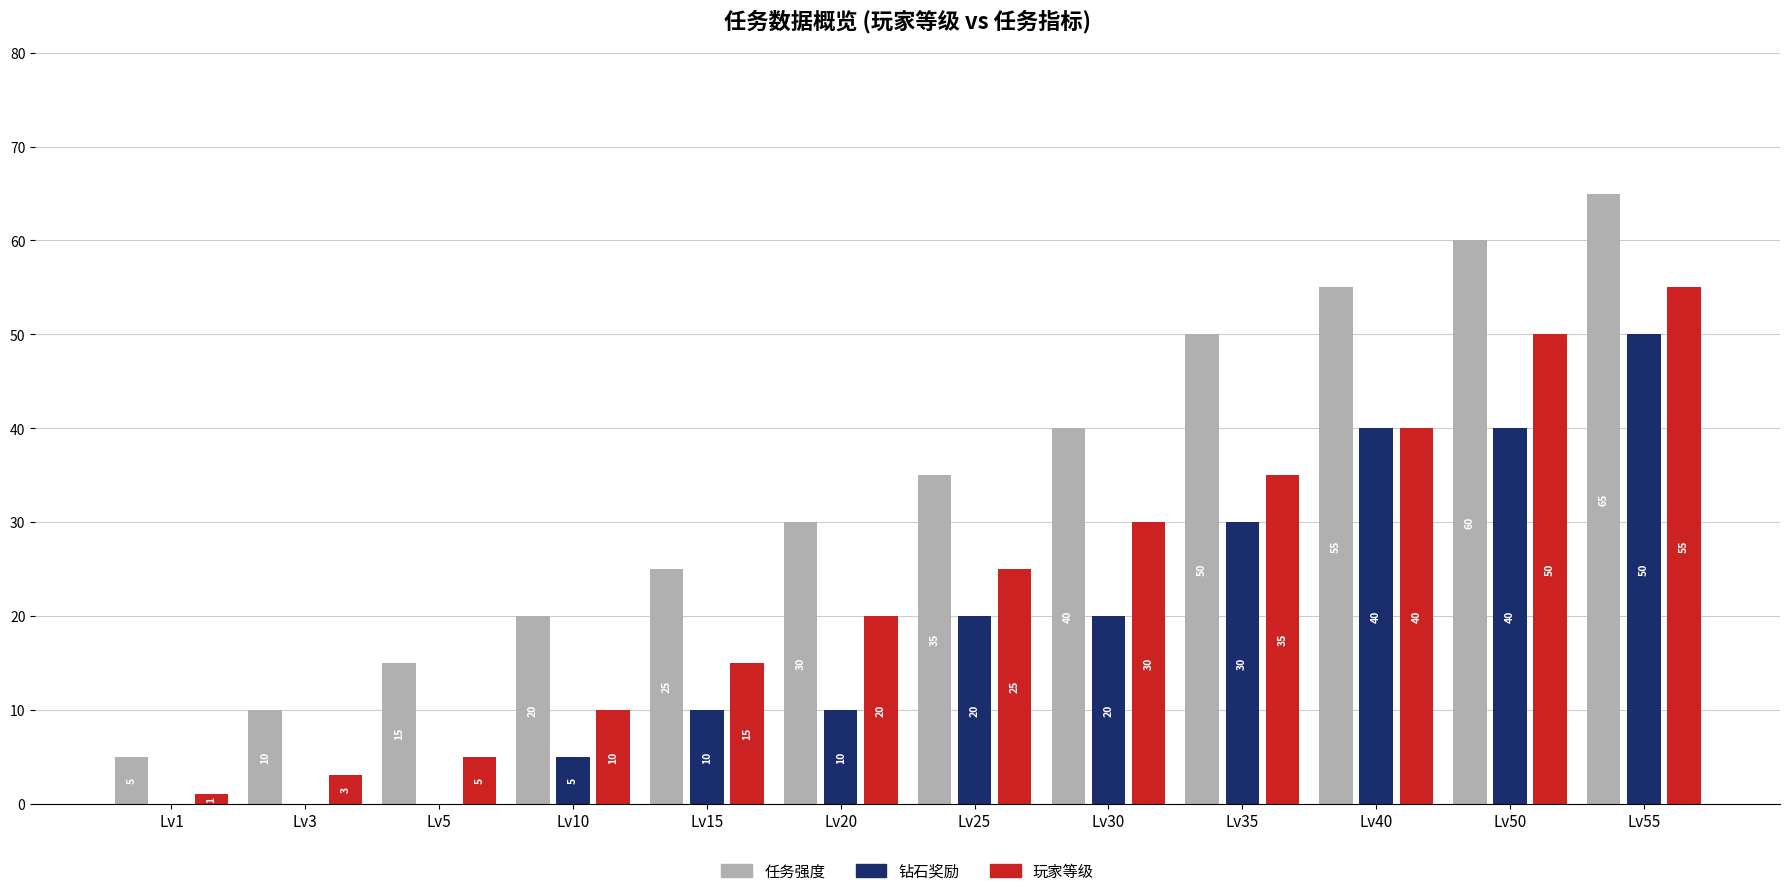

What is the sum of the 玩家等级 values at Lv35 and Lv1?

36